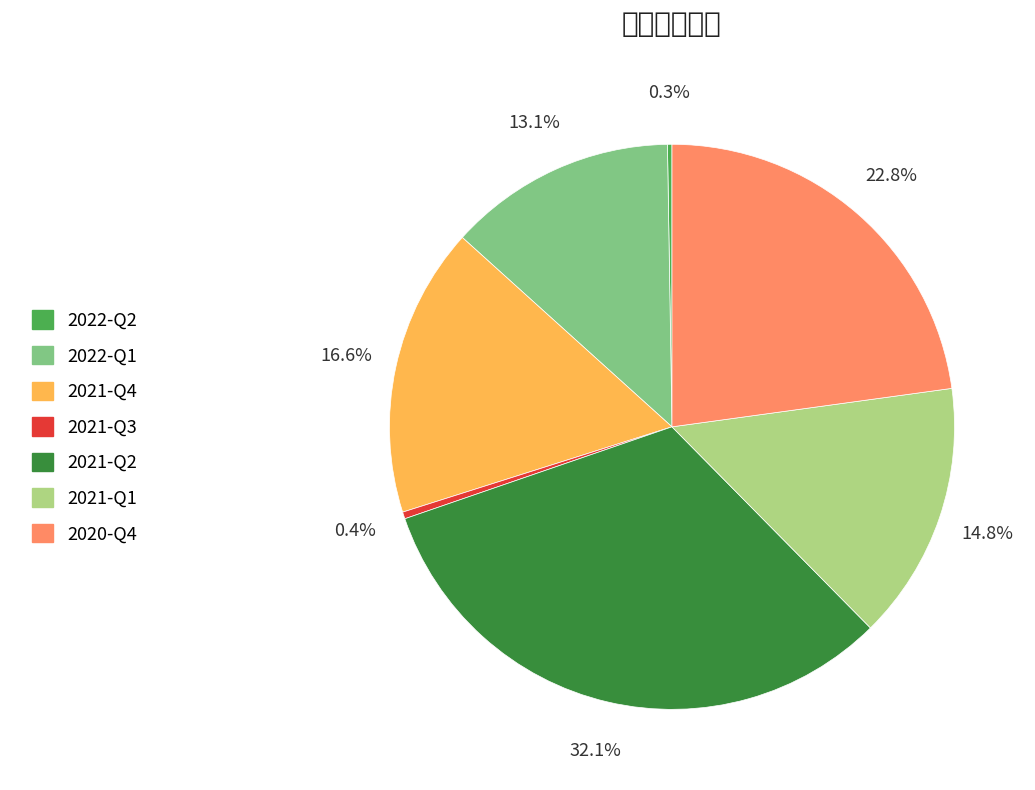

Is there any slice that represents more than half of the pie?

No